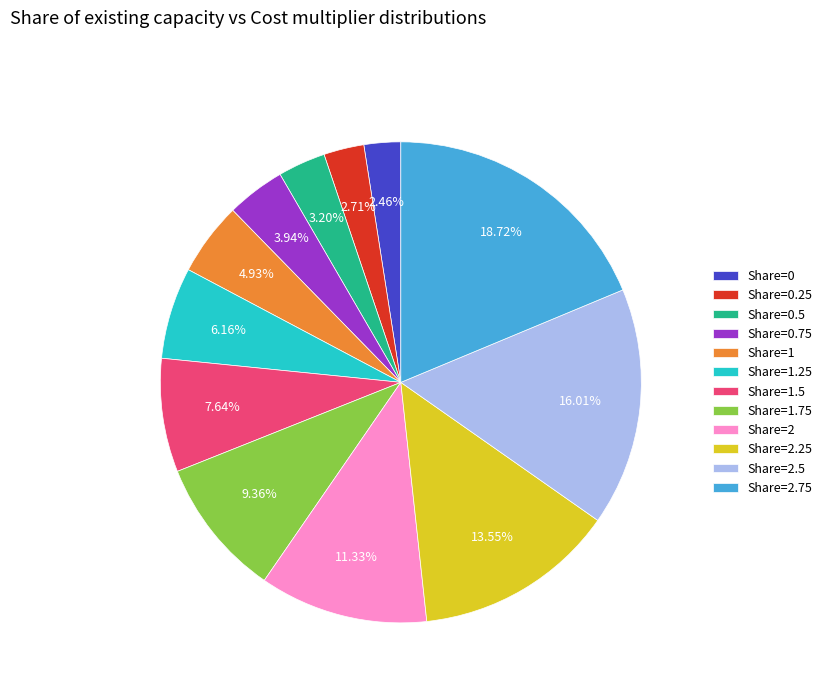

To the nearest percent, what is the difference between the largest and smallest slice percentages?

16%